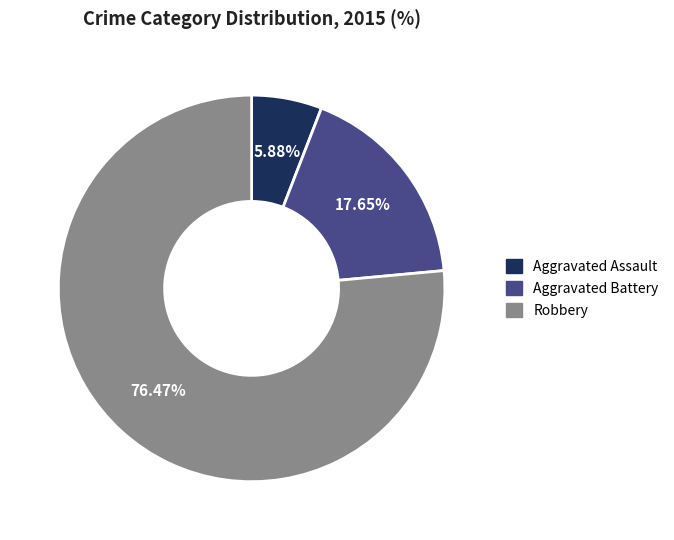

Between Robbery and Aggravated Assault, which is larger?

Robbery